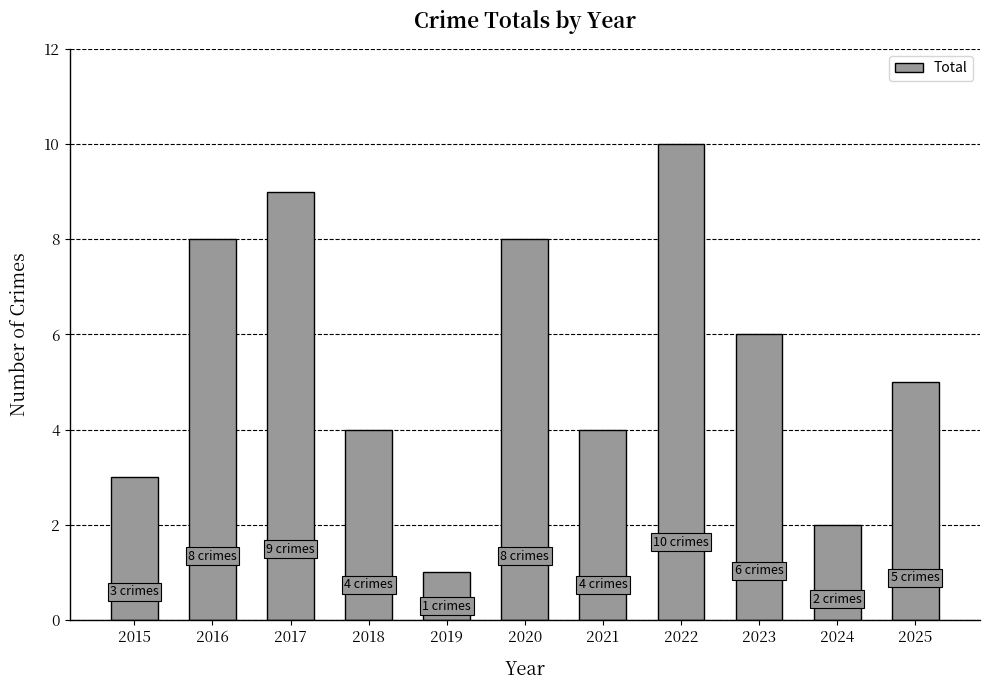

What is the greatest value displayed?

10